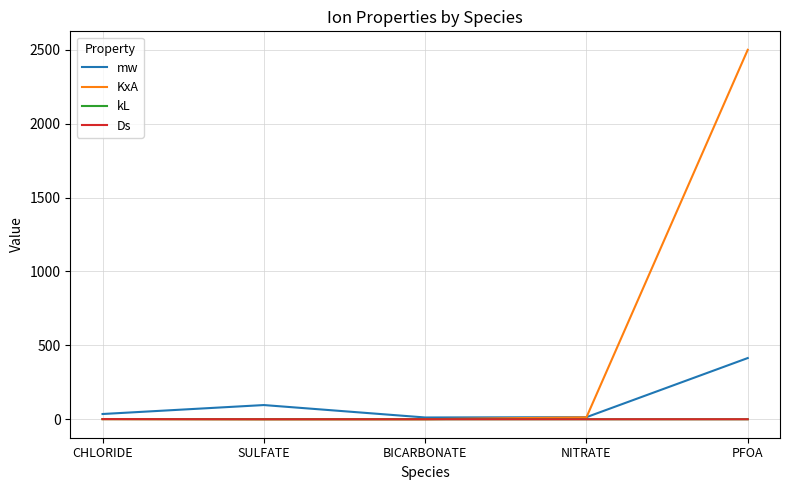

The value of Ds at PFOA is 0.0. True or false?

True